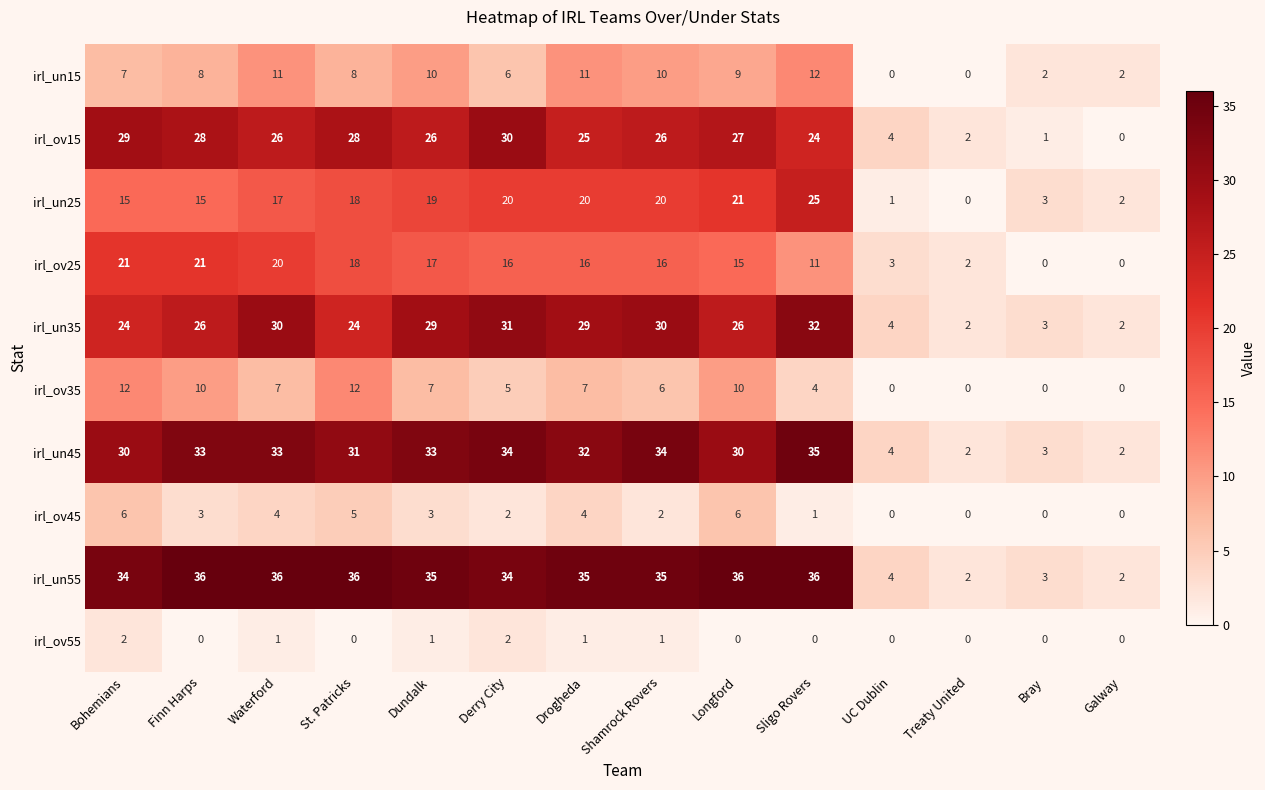

Which series has the largest total across all categories?

irl_un55